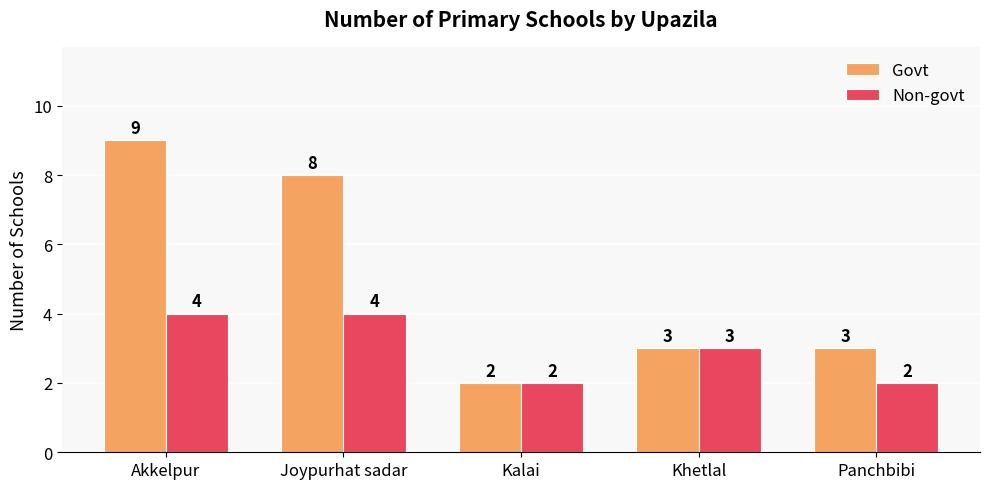

Reading left to right, list all the values displayed in this chart.

Govt: Akkelpur=9	Joypurhat sadar=8	Kalai=2	Khetlal=3	Panchbibi=3
Non-govt: Akkelpur=4	Joypurhat sadar=4	Kalai=2	Khetlal=3	Panchbibi=2